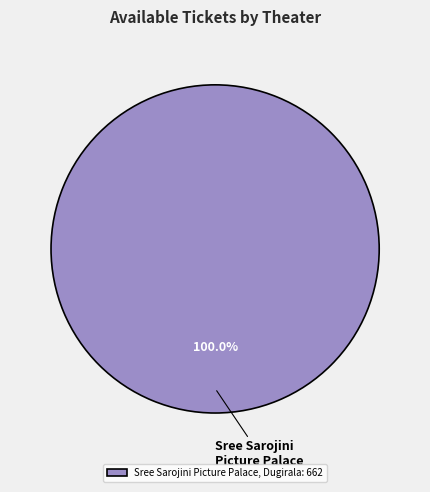

Which category accounts for the majority?

Sree Sarojini Picture Palace, Dugirala: 662